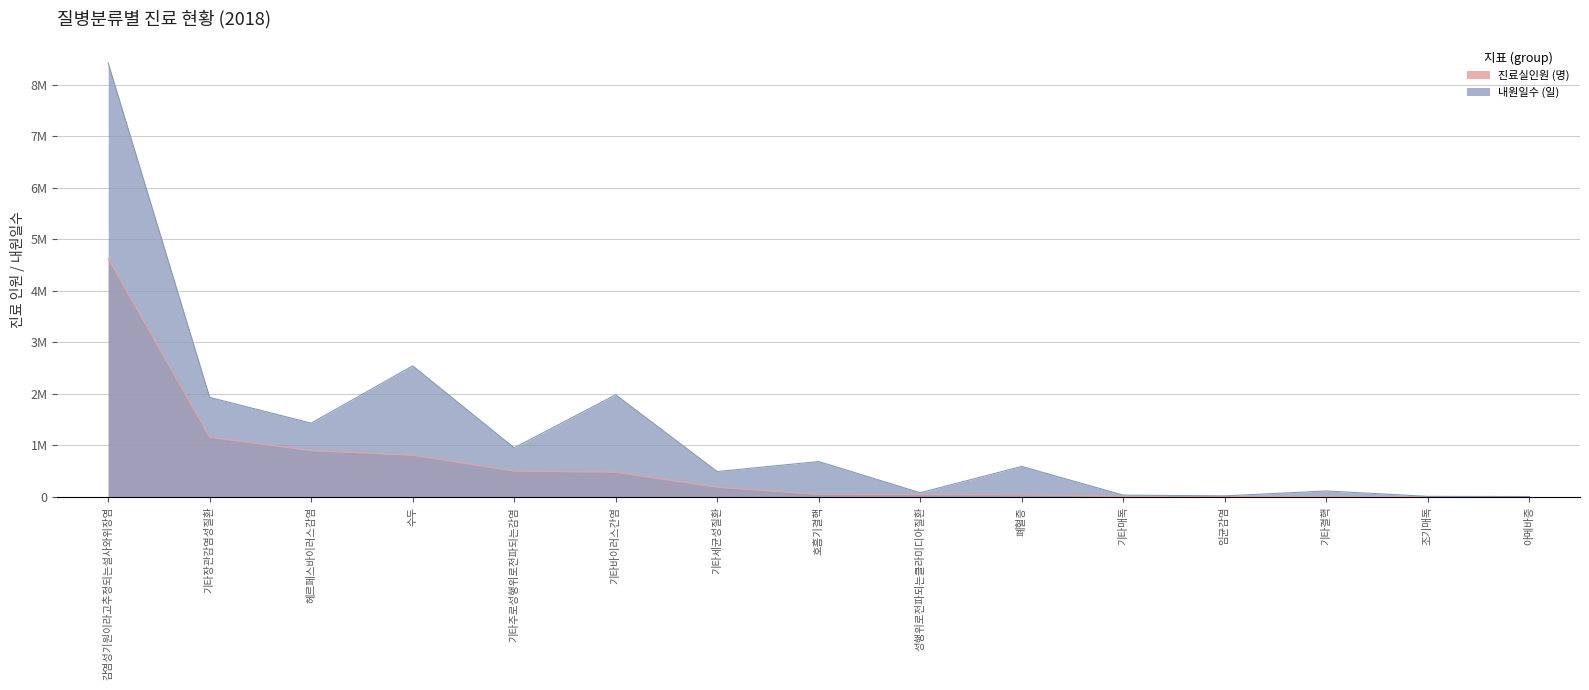

What are all the series names shown in the legend?

진료실인원 (명), 내원일수 (일)